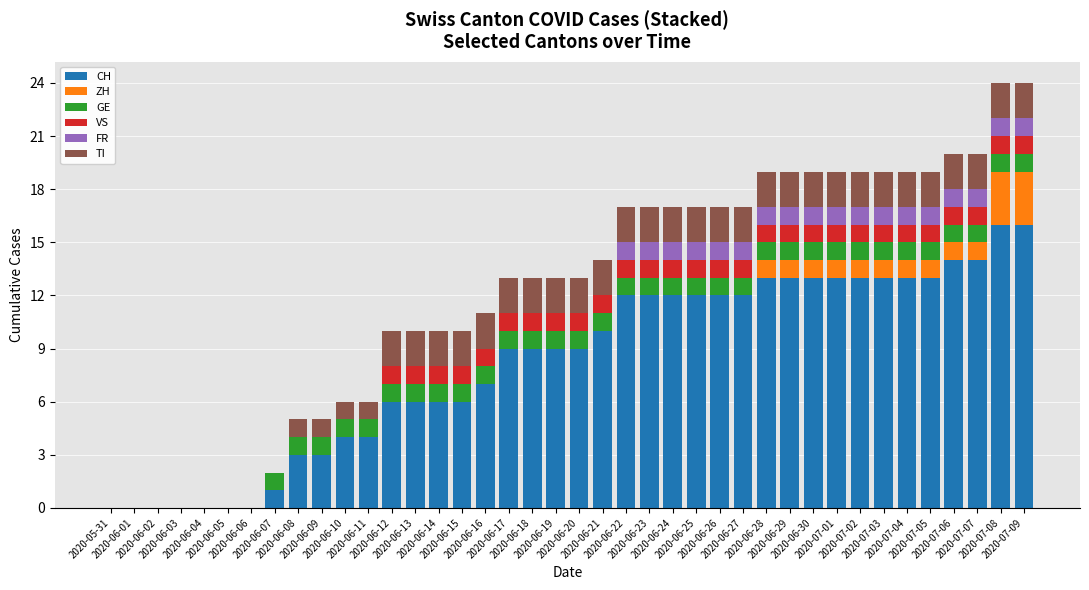

What is the maximum value for CH?

16